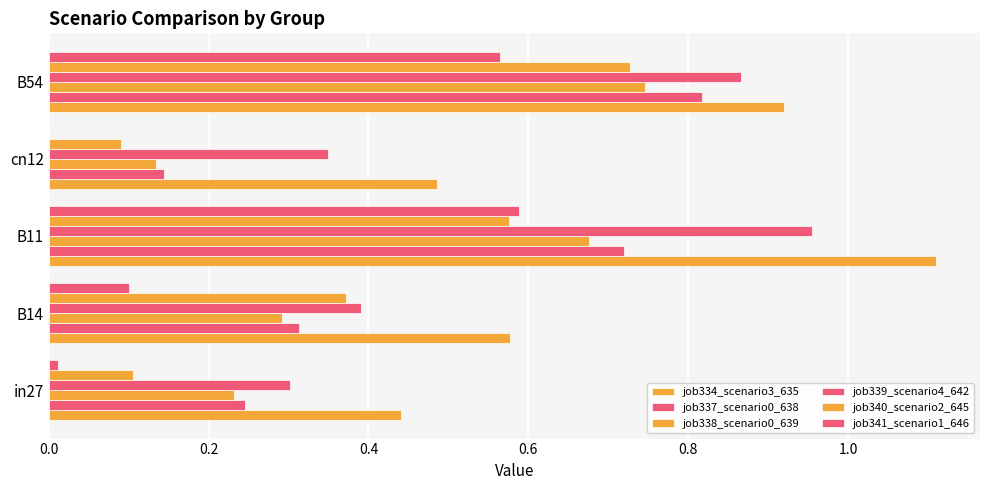

Reading right to left, extract all data points from this chart.

job334_scenario3_635: 0.9	0.5	1.1	0.6	0.4
job337_scenario0_638: 0.8	0.1	0.7	0.3	0.2
job338_scenario0_639: 0.7	0.1	0.7	0.3	0.2
job339_scenario4_642: 0.9	0.3	1.0	0.4	0.3
job340_scenario2_645: 0.7	0.1	0.6	0.4	0.1
job341_scenario1_646: 0.6	0.0	0.6	0.1	0.0